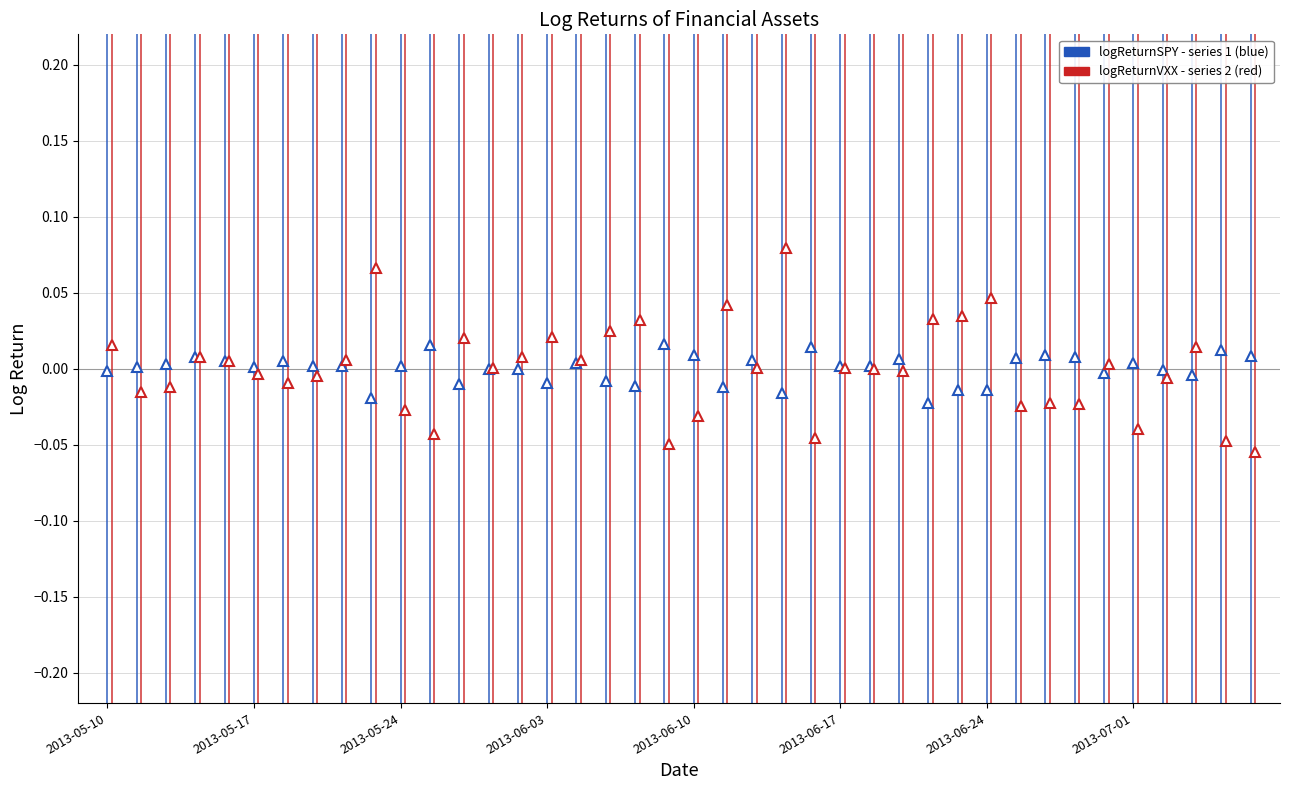

List the series in order of their peak value, highest first.

logReturnVXX markers, logReturnSPY markers